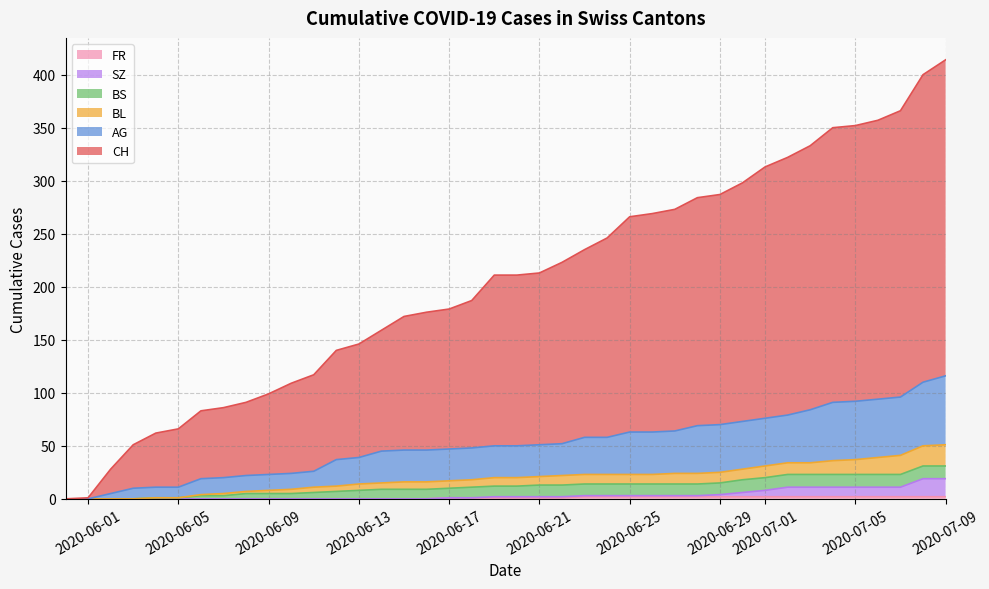

Does the chart have visible grid lines?

Yes